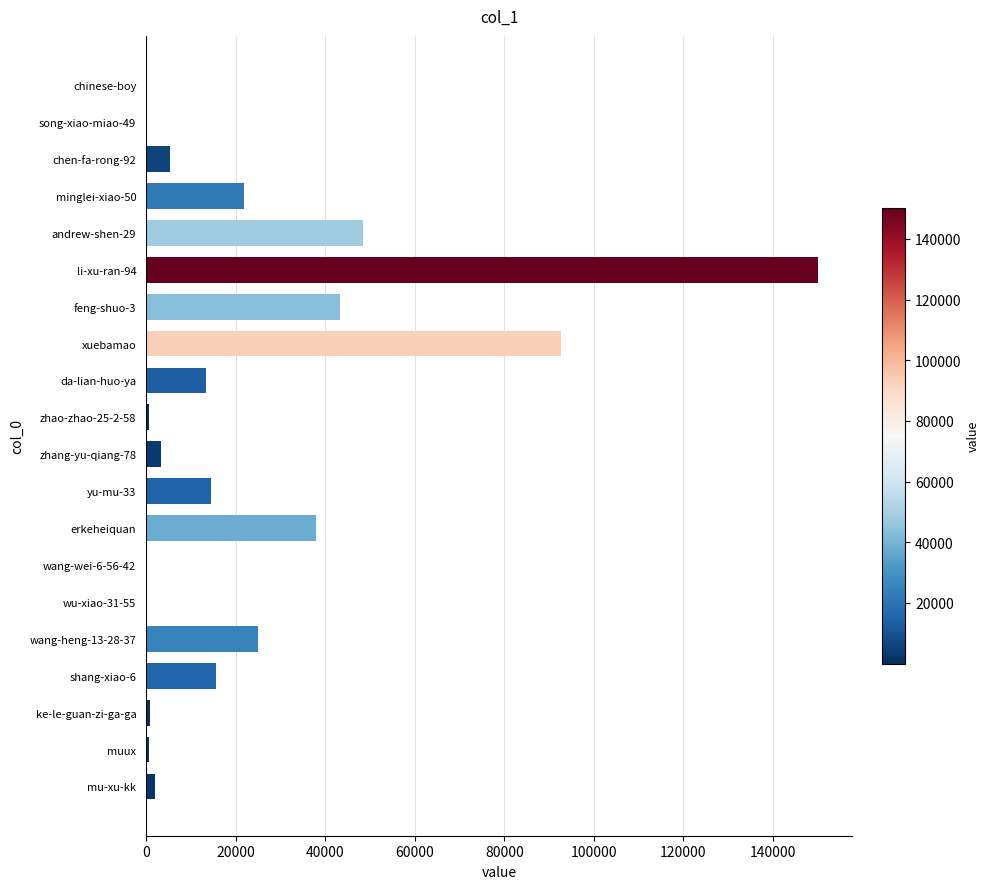

Is it true that the value at feng-shuo-3 is 10478?

False